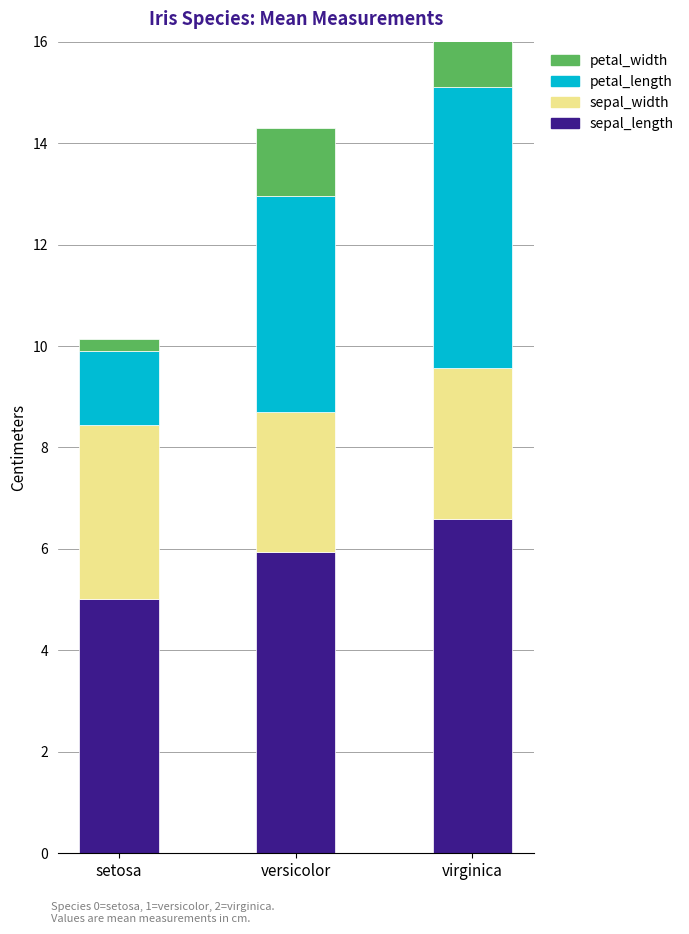

Reading left to right, what are all the values shown in this chart?

sepal_length: 5.0	5.9	6.6
sepal_width: 3.4	2.8	3.0
petal_length: 1.5	4.3	5.6
petal_width: 0.2	1.3	2.0